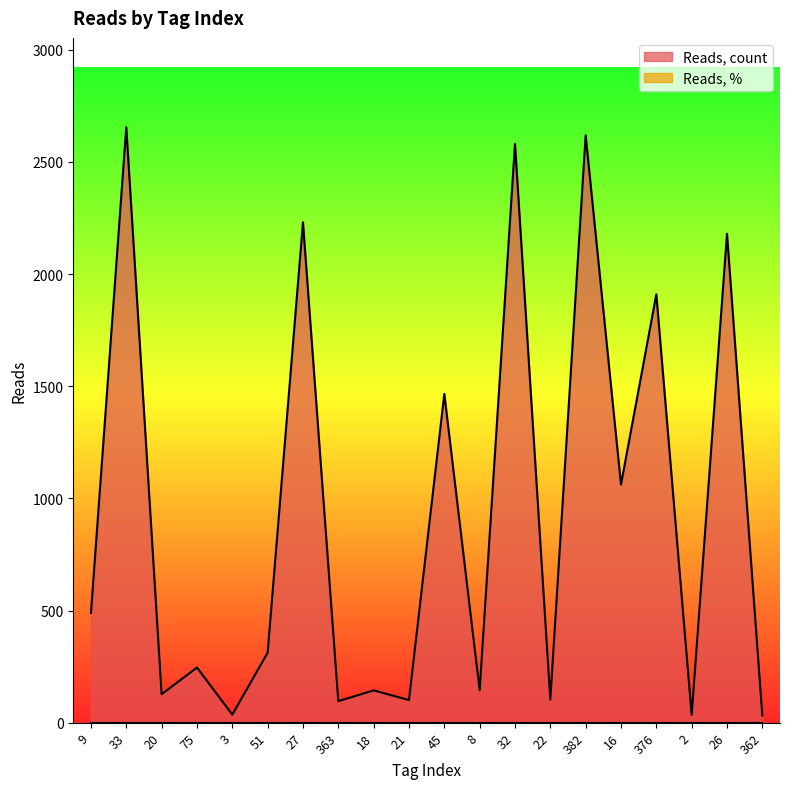

At which label is the value closest to 1343?

45